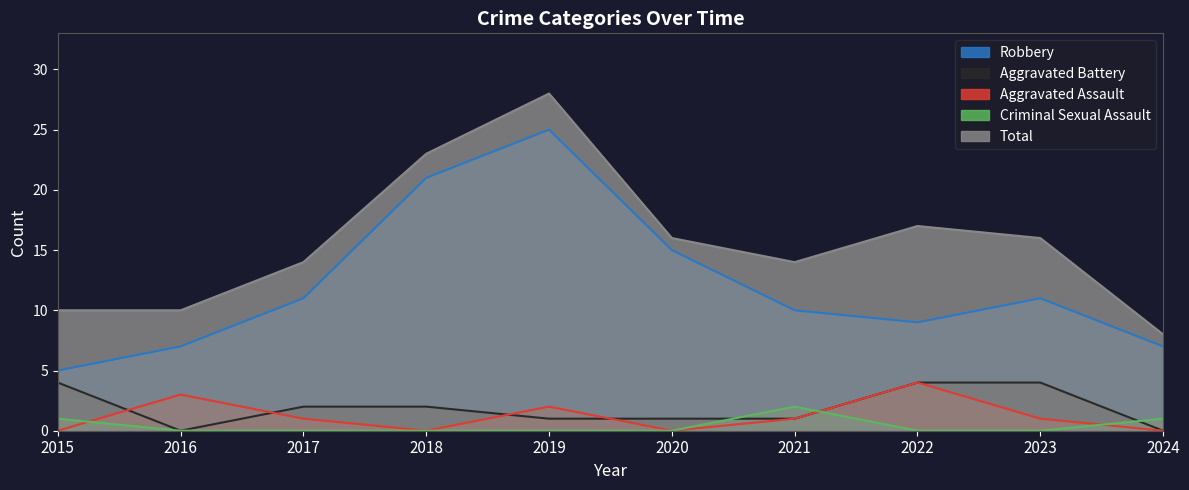

Reading left to right, list all the values displayed in this chart.

Aggravated Assault: 0	3	1	0	2	0	1	4	1	0
Aggravated Battery: 4	0	2	2	1	1	1	4	4	0
Criminal Sexual Assault: 1	0	0	0	0	0	2	0	0	1
Robbery: 5	7	11	21	25	15	10	9	11	7
Total: 10	10	14	23	28	16	14	17	16	8